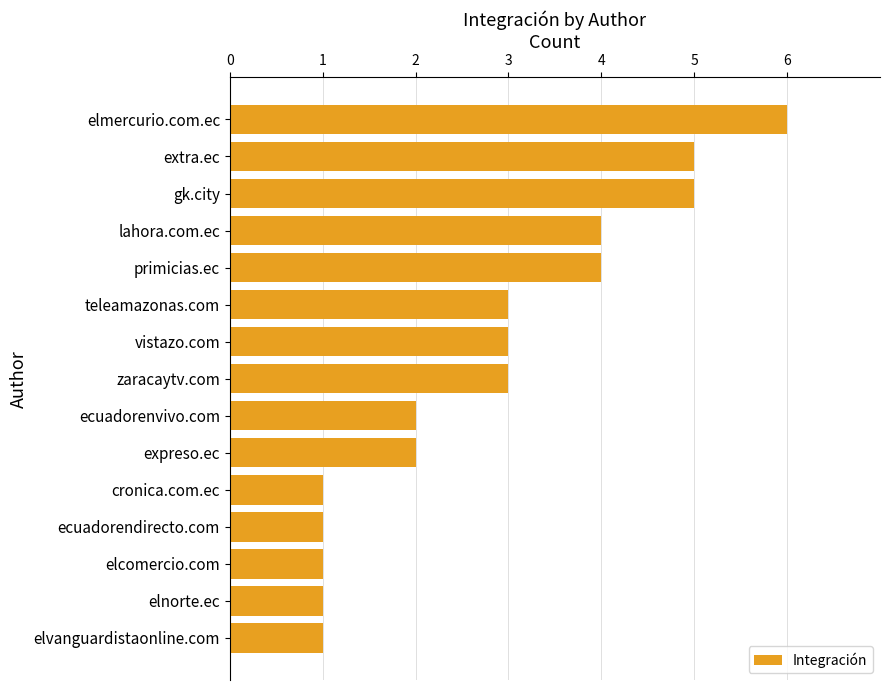

What is the difference between the maximum and minimum values?

5